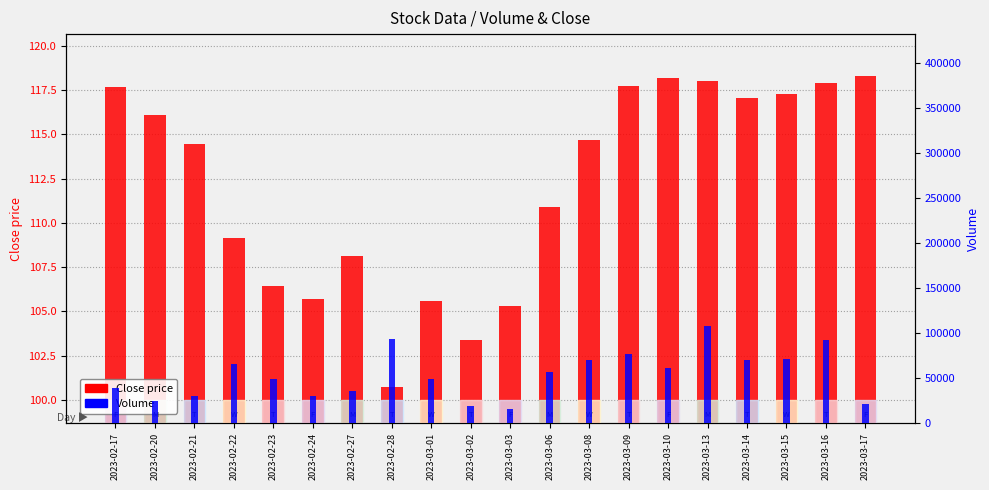

How many groups of bars are there?

20